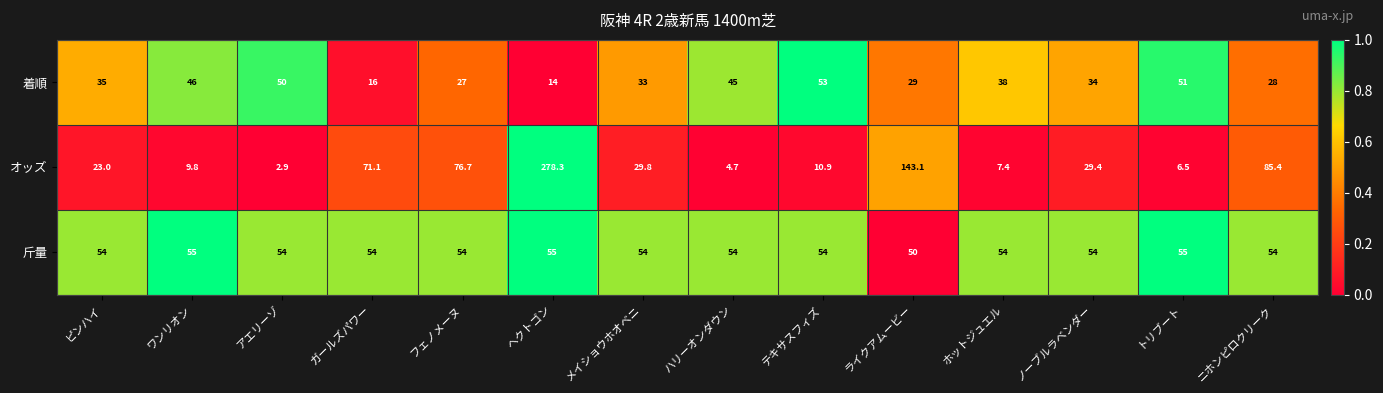

Between ピンハイ and ワンリオン, which series saw the biggest shift?

オッズ